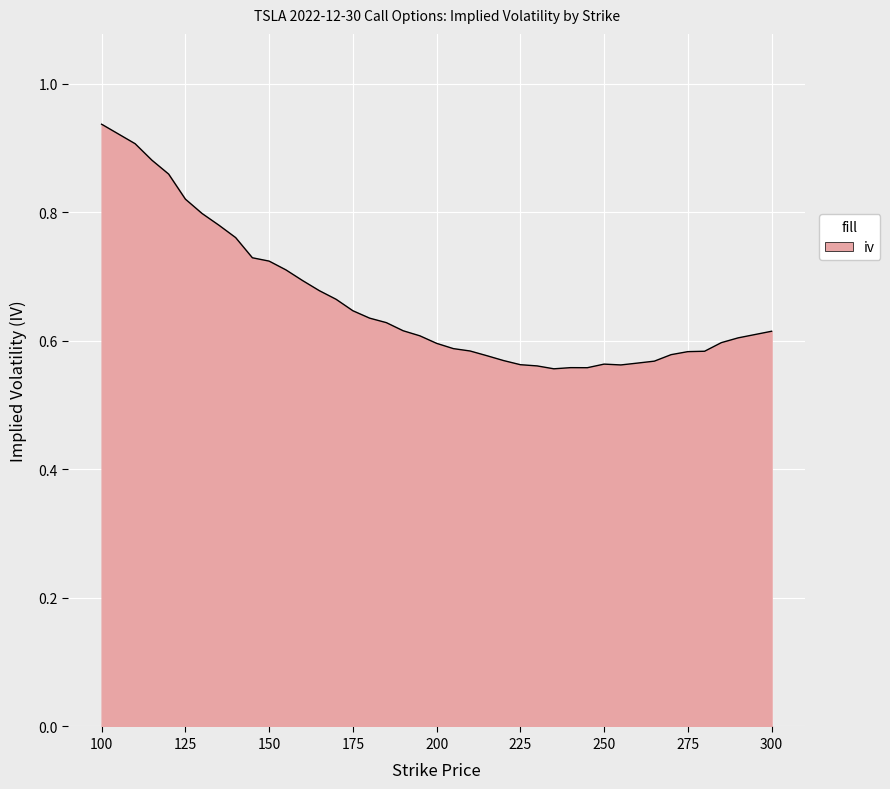

Is it true that the value at 200 is 1.0?

False